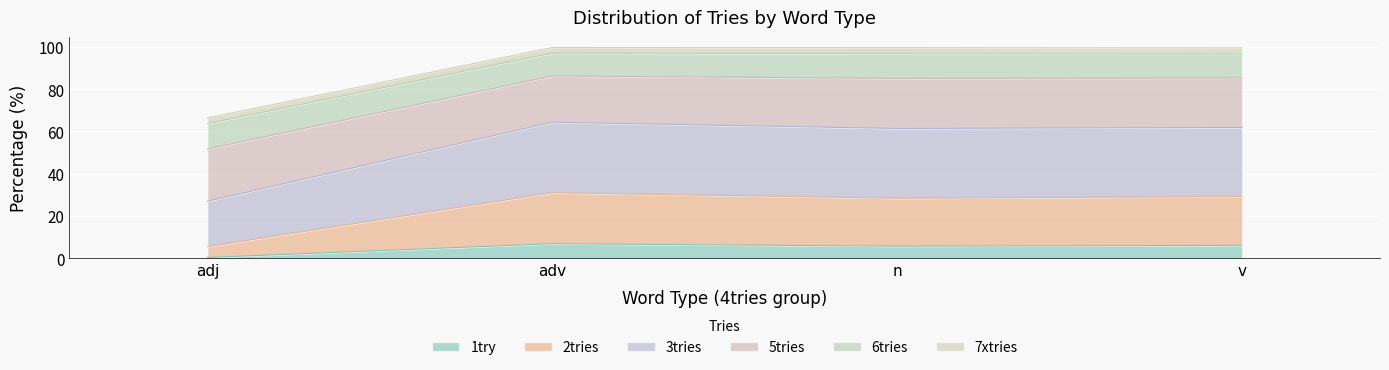

Which series has the largest range (max minus min)?

2tries